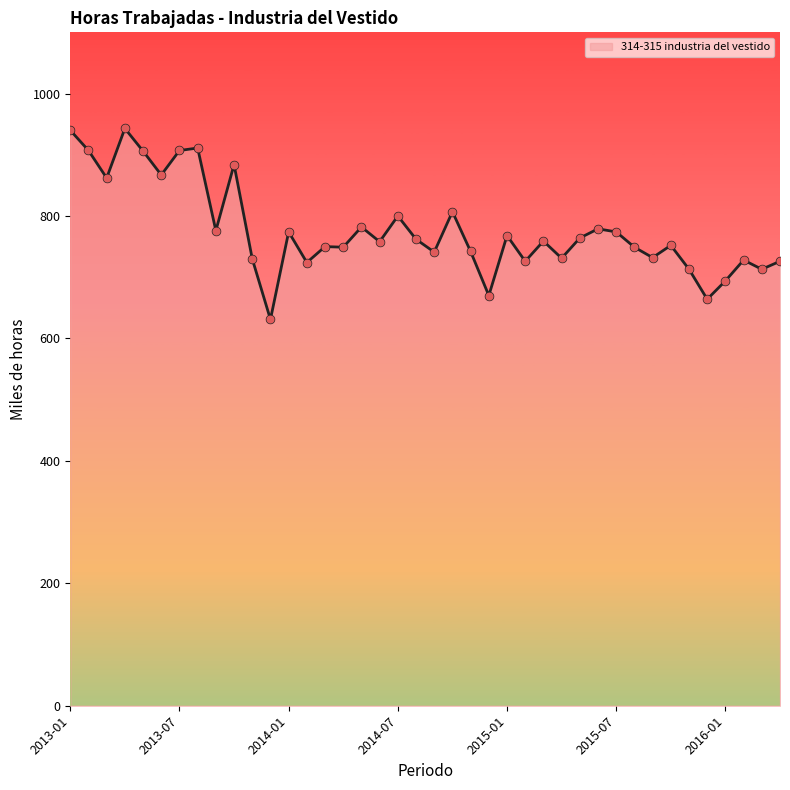

What is the difference between the maximum and minimum values?

312